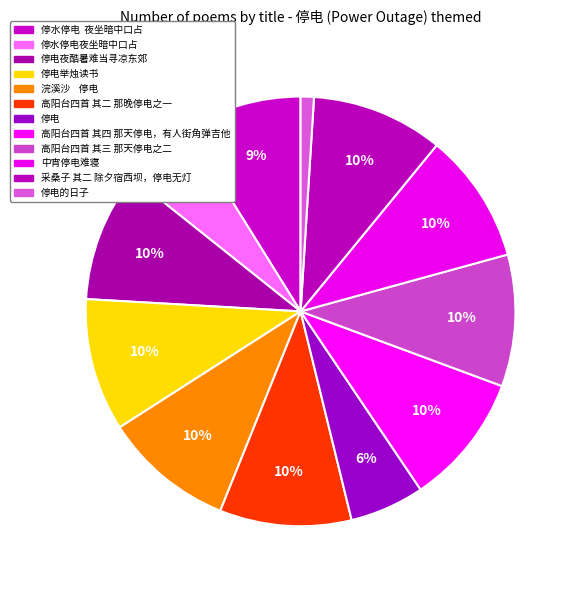

How many slices are in this pie chart?

12